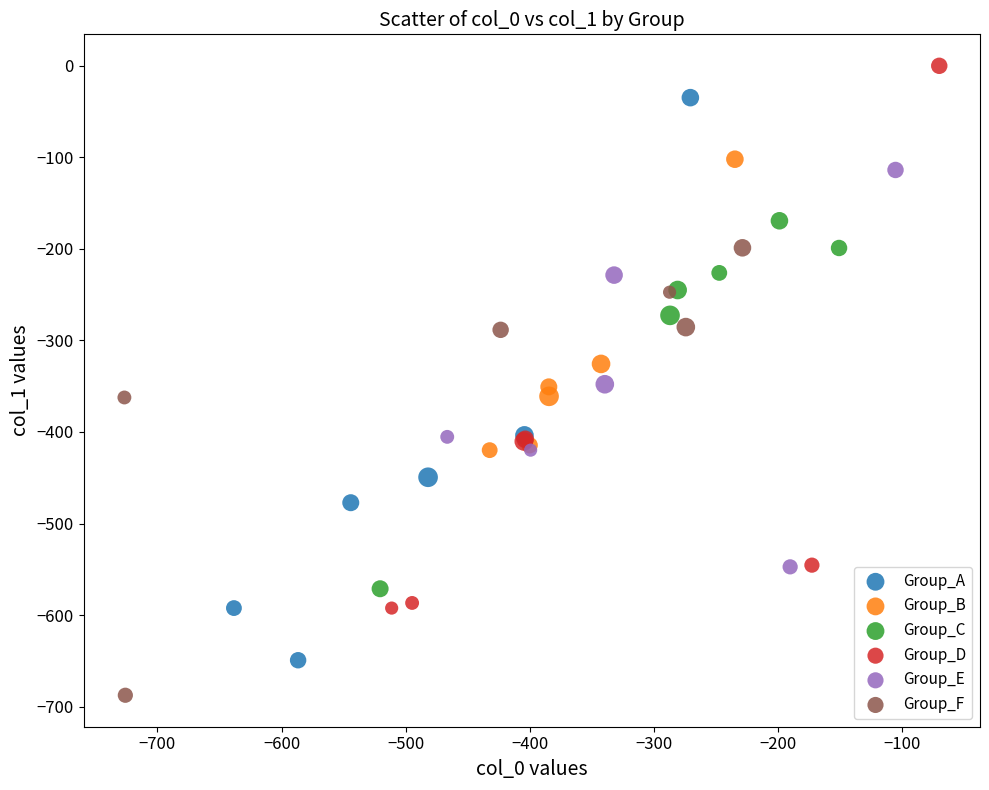

Which series contains the lowest Y value?

Group_F